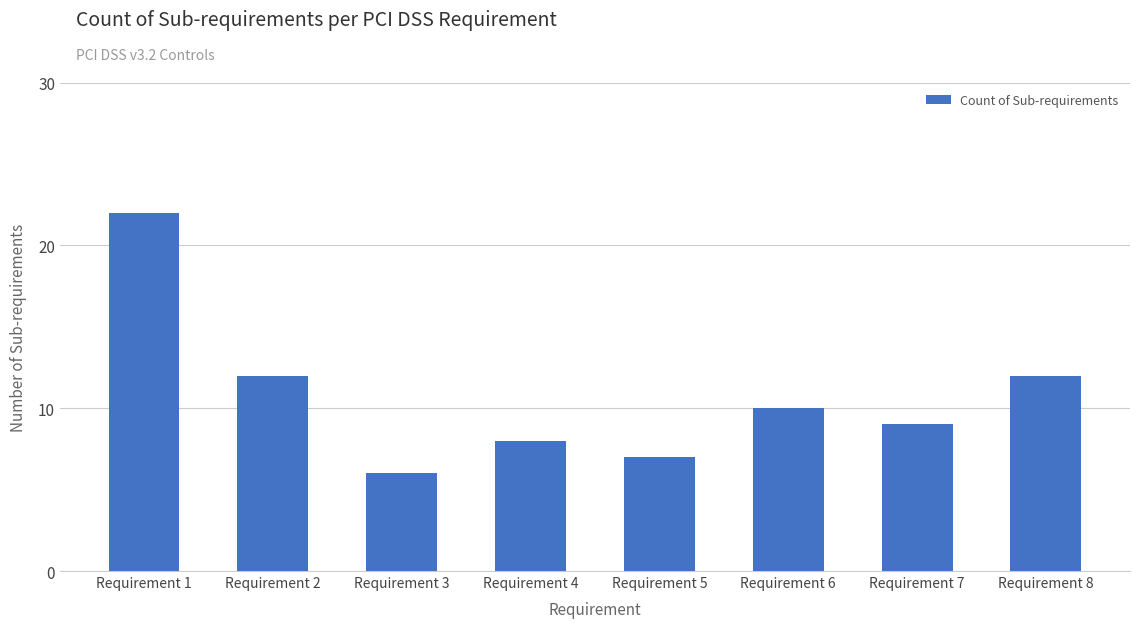

What is the difference between the values at Requirement 2 and Requirement 5?

5